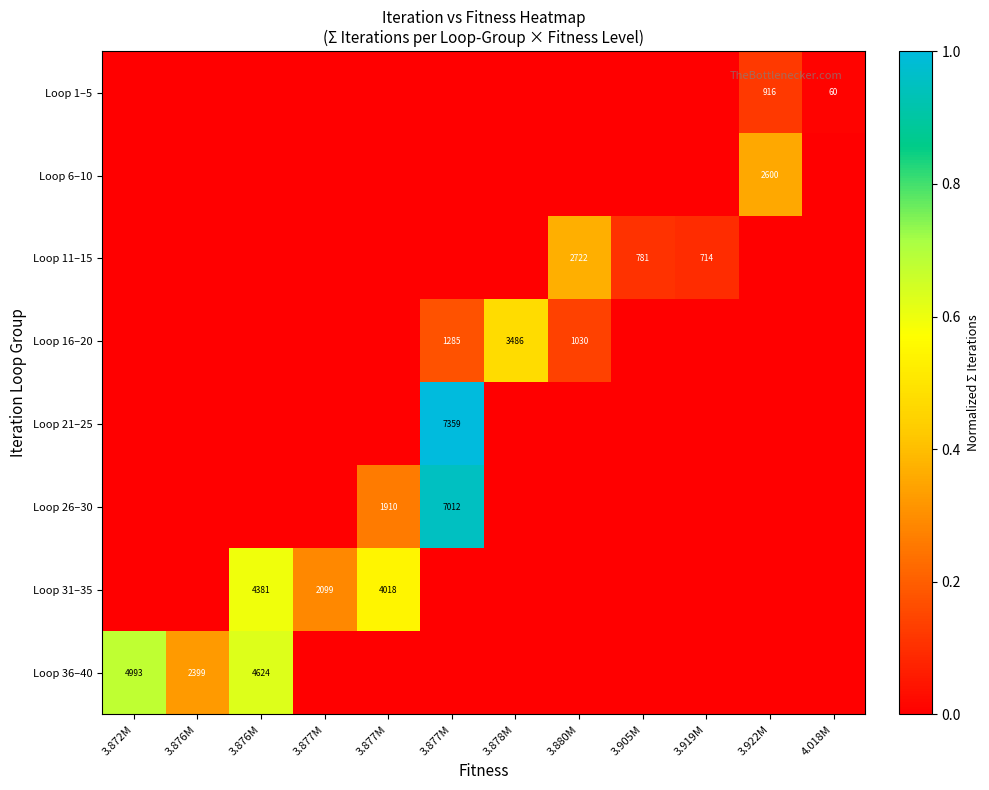

Reading left to right, what are all the values shown in this chart?

row_0: 0.0	0.0	0.0	0.0	0.0	0.0	0.0	0.0	0.0	0.0	0.1	0.0
row_1: 0.0	0.0	0.0	0.0	0.0	0.0	0.0	0.0	0.0	0.0	0.4	0.0
row_2: 0.0	0.0	0.0	0.0	0.0	0.0	0.0	0.4	0.1	0.1	0.0	0.0
row_3: 0.0	0.0	0.0	0.0	0.0	0.2	0.5	0.1	0.0	0.0	0.0	0.0
row_4: 0.0	0.0	0.0	0.0	0.0	1.0	0.0	0.0	0.0	0.0	0.0	0.0
row_5: 0.0	0.0	0.0	0.0	0.3	1.0	0.0	0.0	0.0	0.0	0.0	0.0
row_6: 0.0	0.0	0.6	0.3	0.5	0.0	0.0	0.0	0.0	0.0	0.0	0.0
row_7: 0.7	0.3	0.6	0.0	0.0	0.0	0.0	0.0	0.0	0.0	0.0	0.0